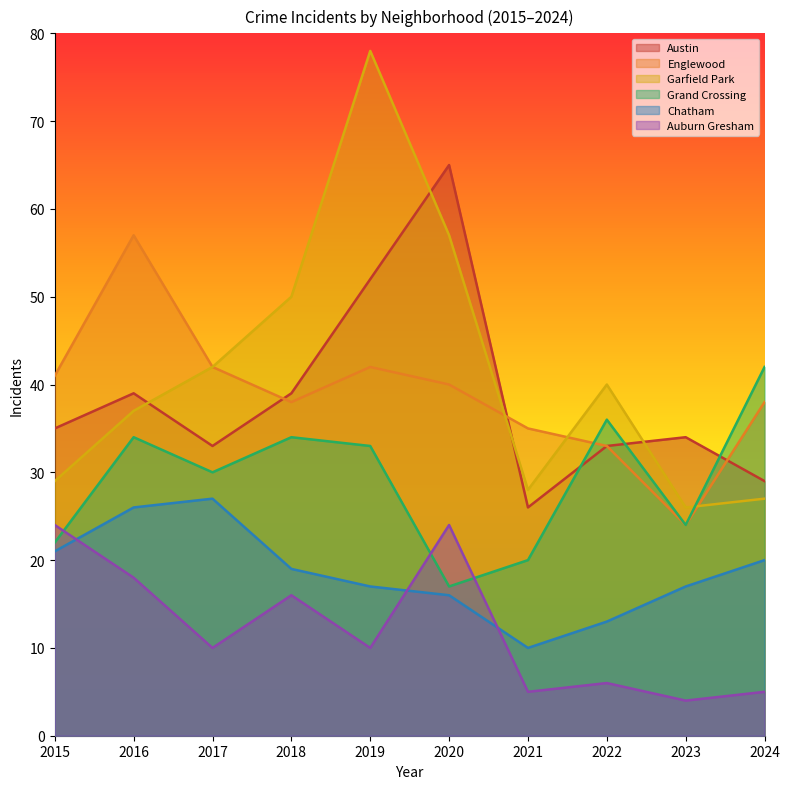

Reading left to right, list all the values displayed in this chart.

Austin: 35	39	33	39	52	65	26	33	34	29
Englewood: 41	57	42	38	42	40	35	33	24	38
Garfield Park: 29	37	42	50	78	57	28	40	26	27
Grand Crossing: 22	34	30	34	33	17	20	36	24	42
Chatham: 21	26	27	19	17	16	10	13	17	20
Auburn Gresham: 24	18	10	16	10	24	5	6	4	5